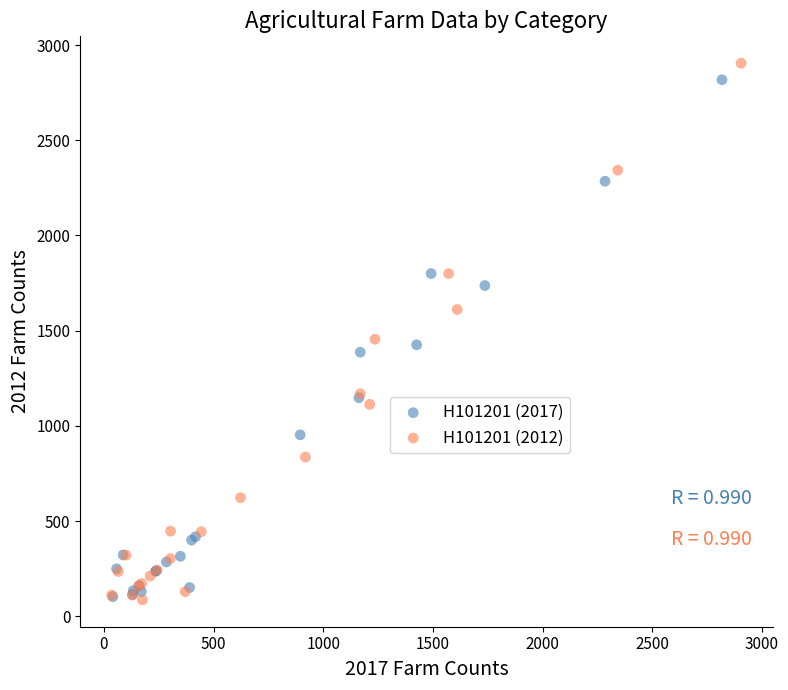

Which series has the widest spread of Y values?

H101201 (2012)